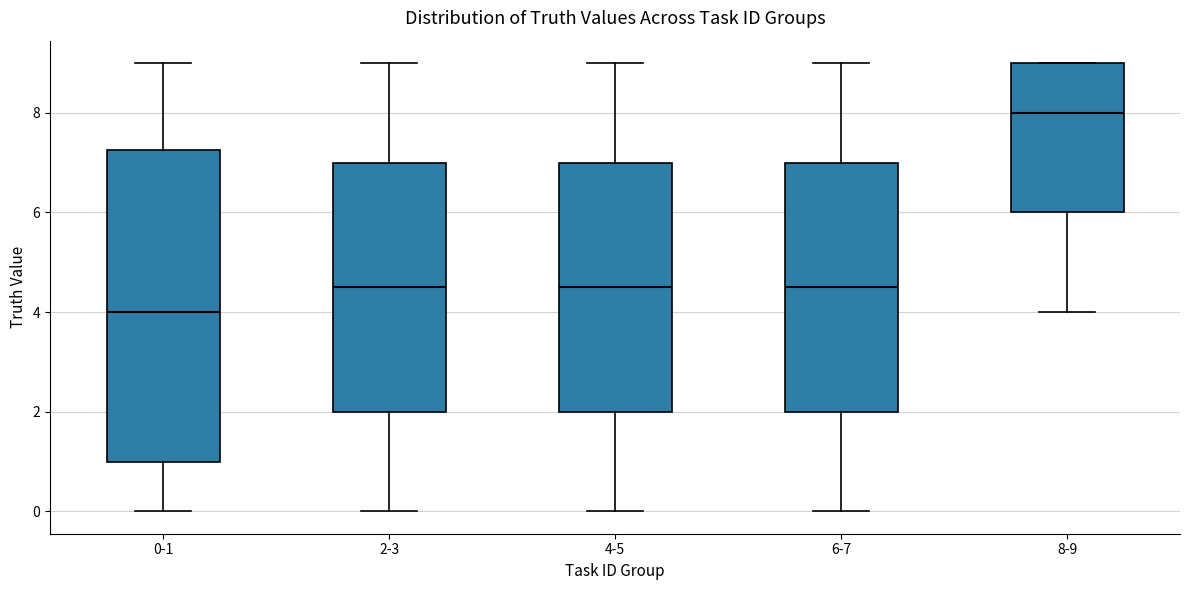

Which box is the tallest, from its lower edge to its upper edge?

0-1